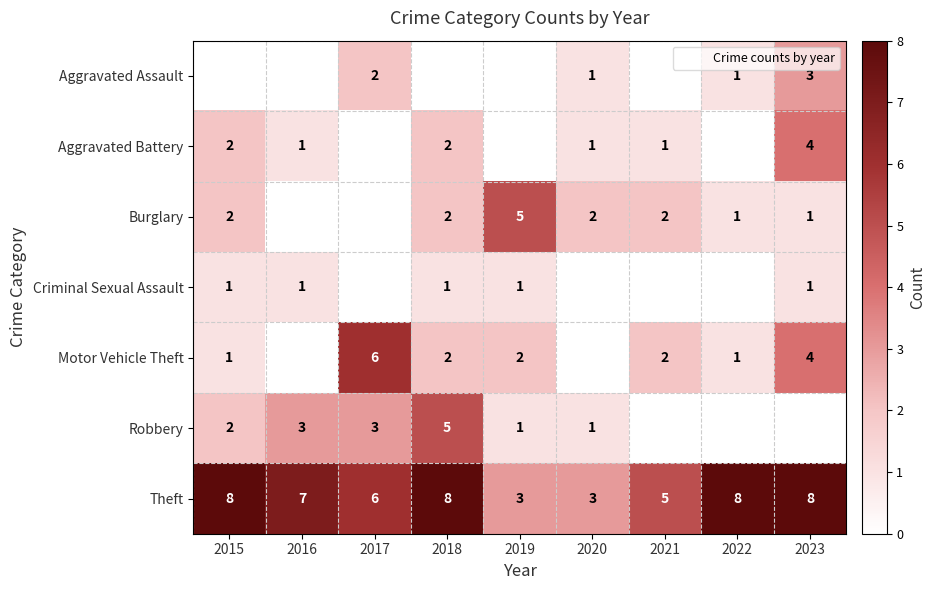

What is the difference between the maximum and minimum values in the Aggravated Battery series?

4